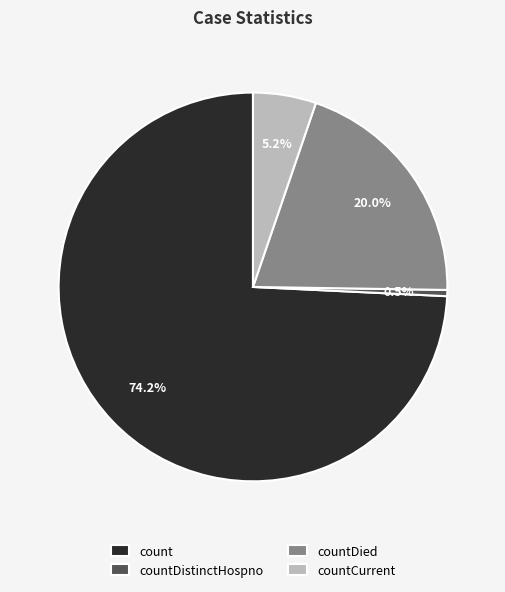

Between countDied and countCurrent, which is larger?

countDied